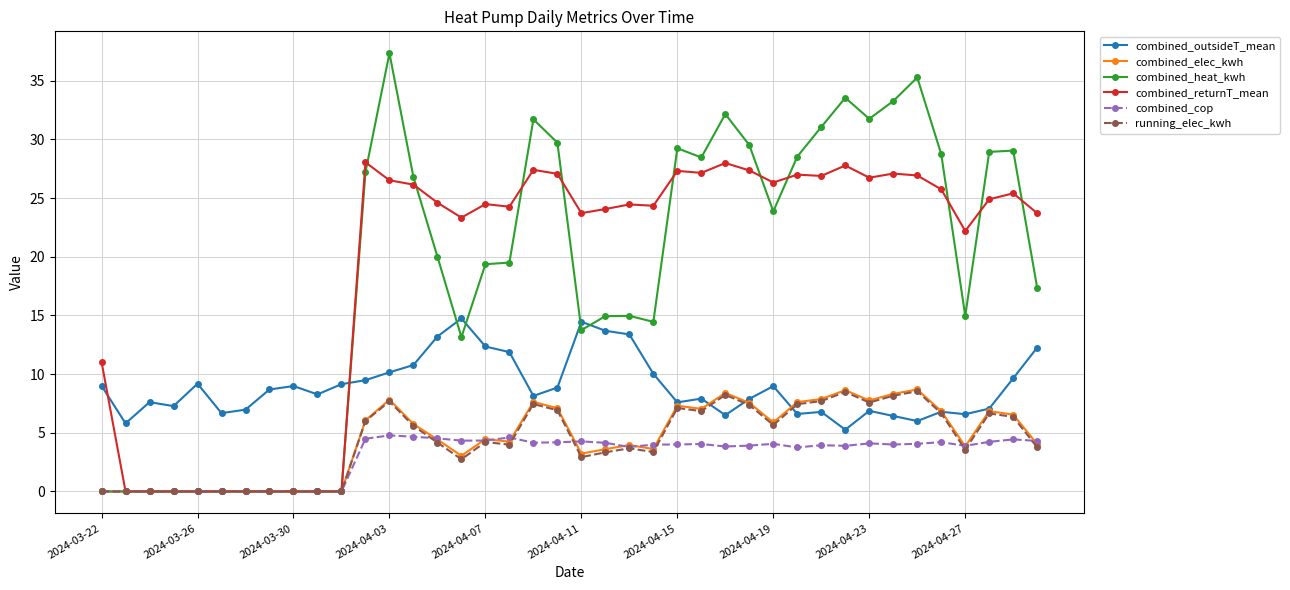

True or false: combined_outsideT_mean and combined_cop intersect in this chart.

False